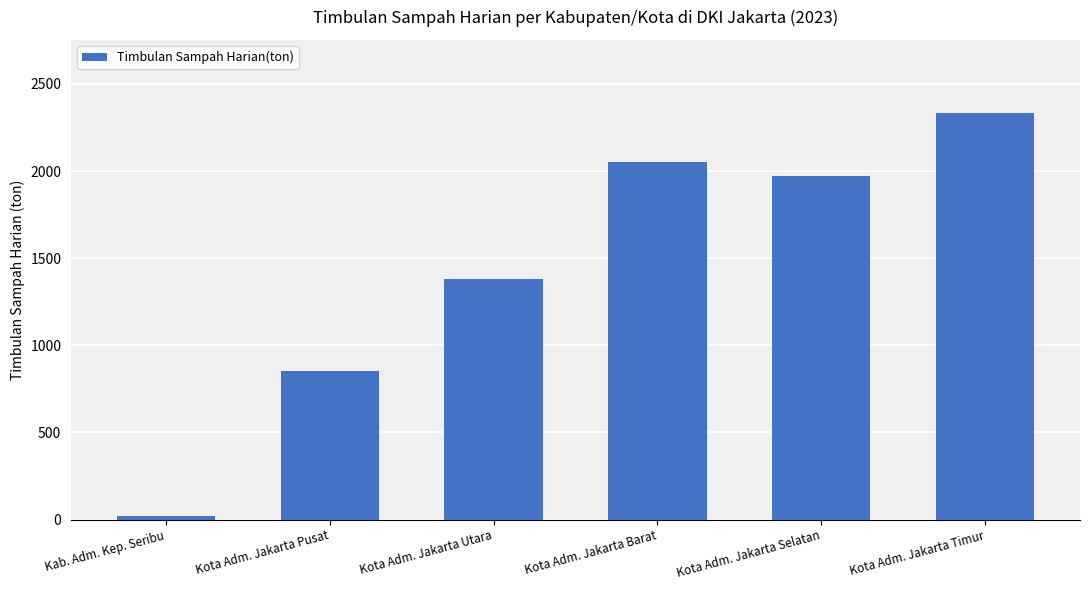

What is the label of the 1st bar from the left?

Kab. Adm. Kep. Seribu